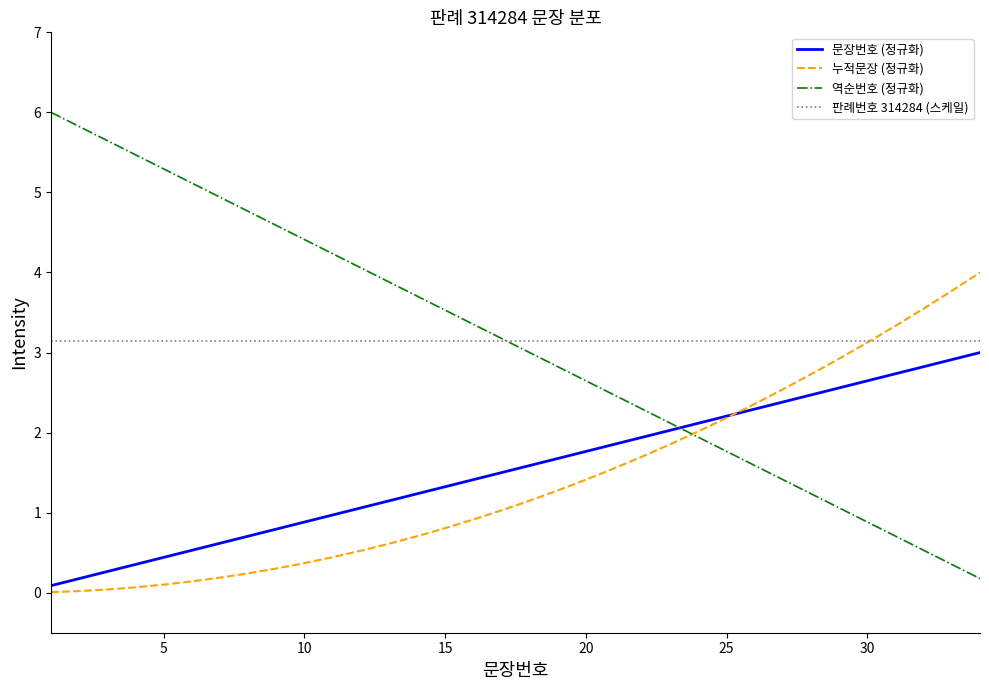

What is the sum of all 역순번호 (정규화) values?

105.0